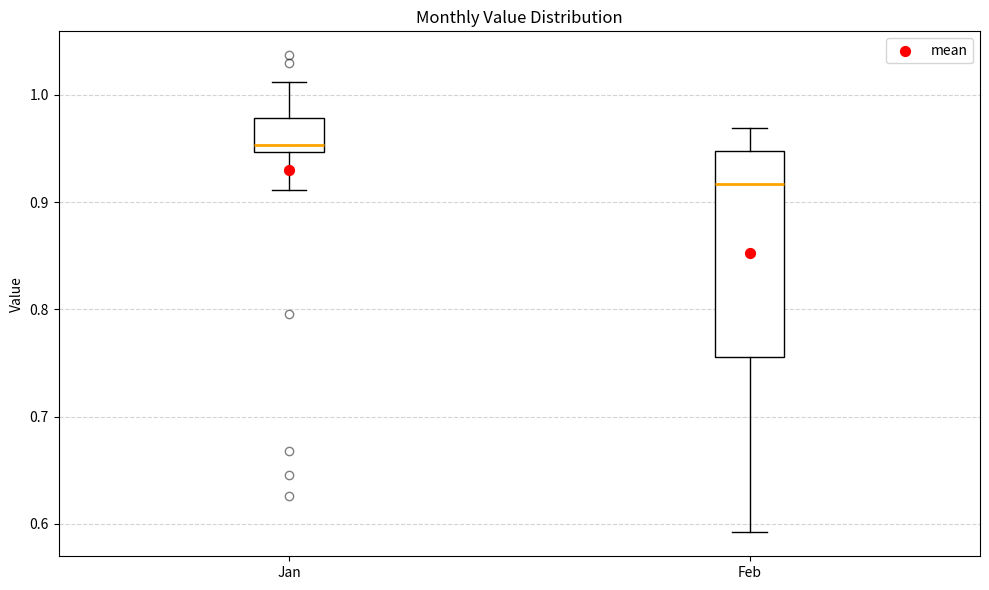

Where is the lower edge of the box for Feb on the y-axis? The values are not printed on the chart, so give them approximately, as read against the axis.

0.76